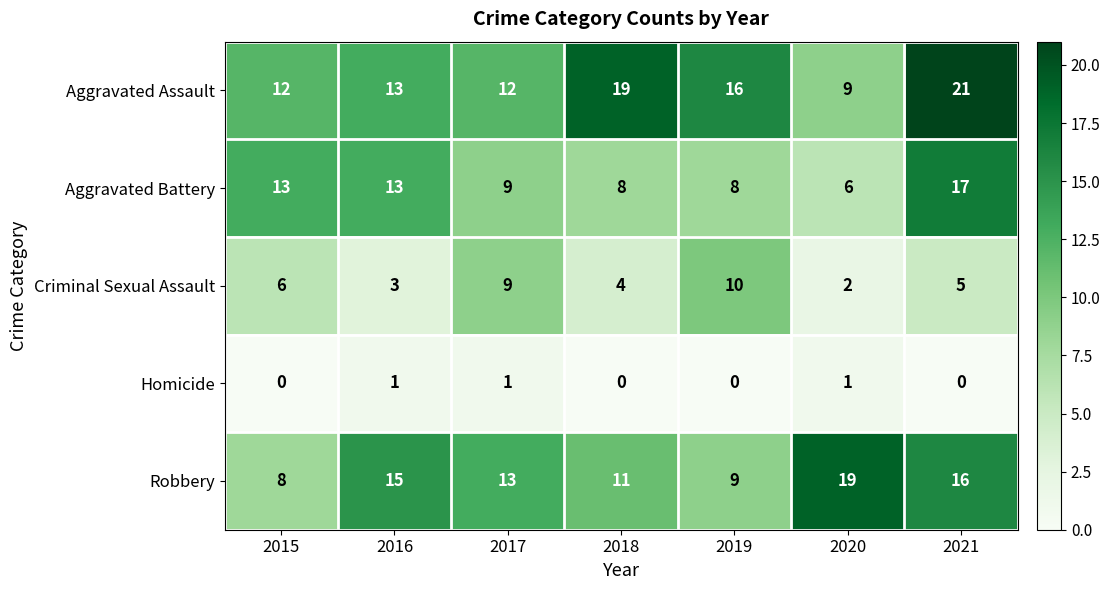

Which series changed the most between 2018 and 2021?

Aggravated Battery